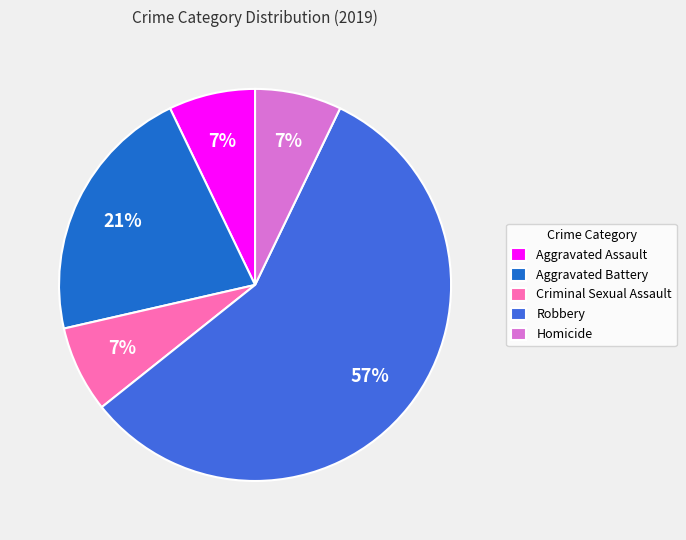

The Robbery slice represents 52% of the pie. True or false?

False